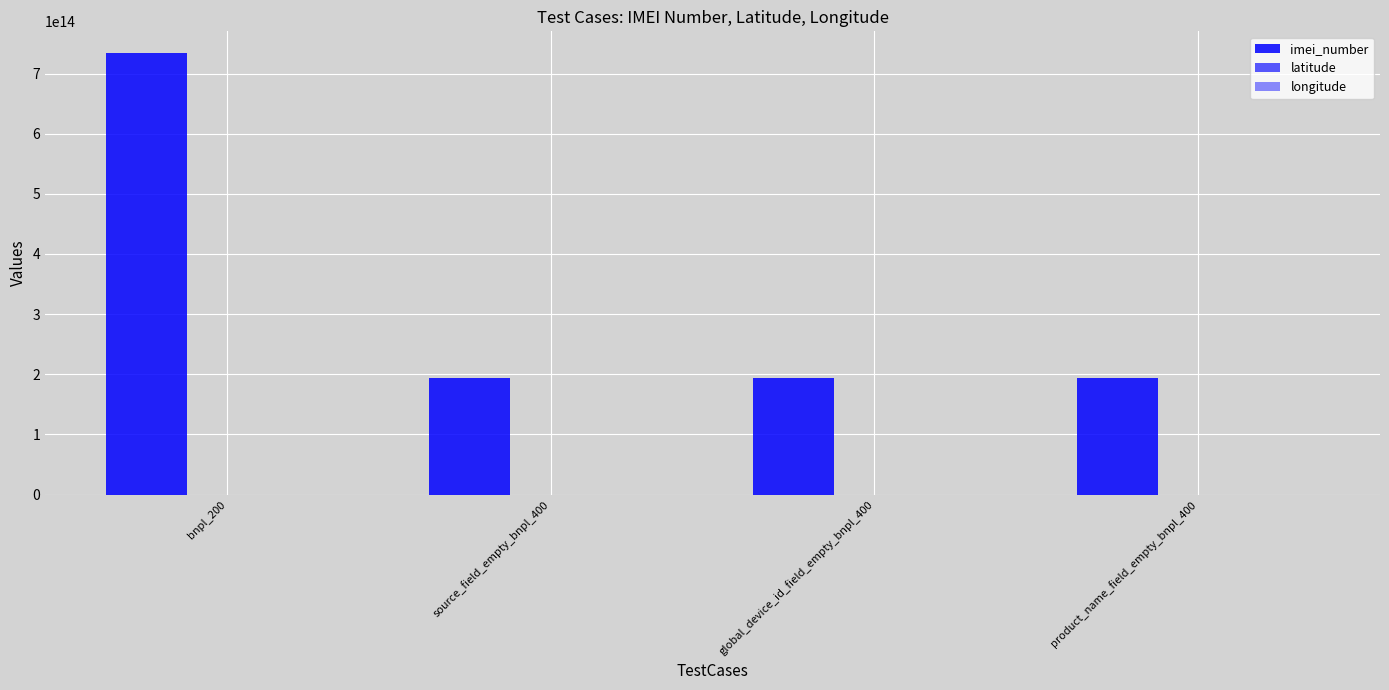

How many data points does each series have?

4